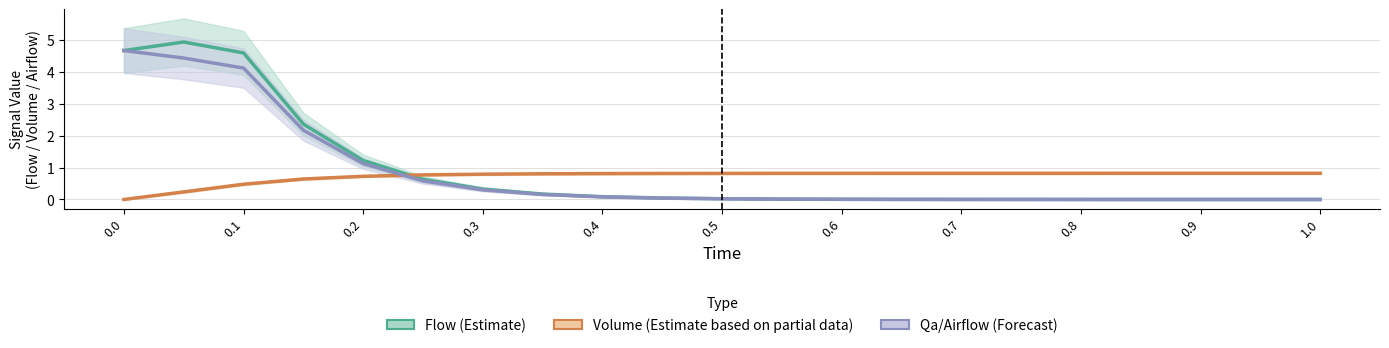

Which has a higher value, 0.6 or 0.9?

0.6